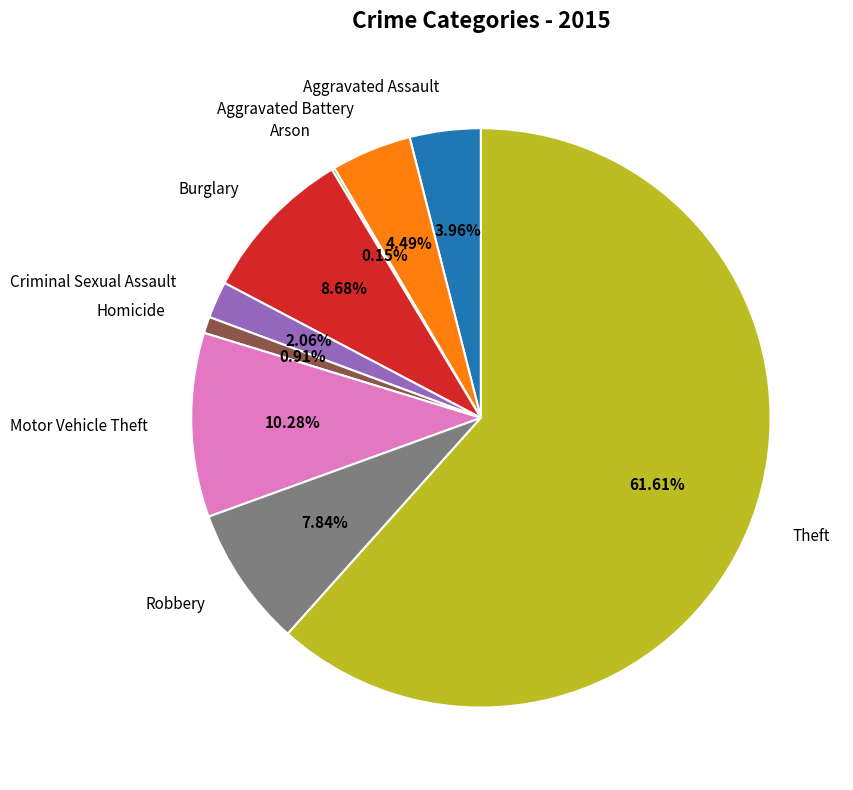

Is there a majority slice in this chart?

Yes